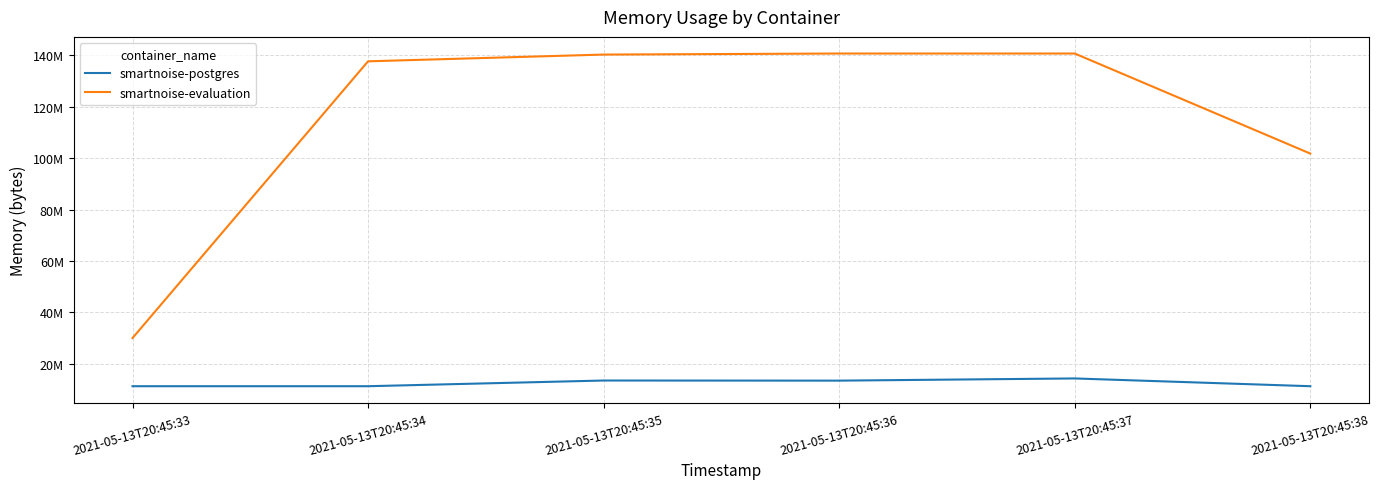

Does the chart have visible grid lines?

Yes